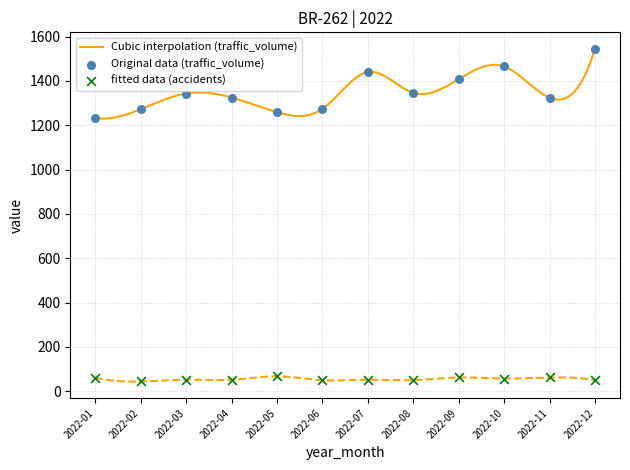

Which series has the widest spread of Y values?

traffic_volume